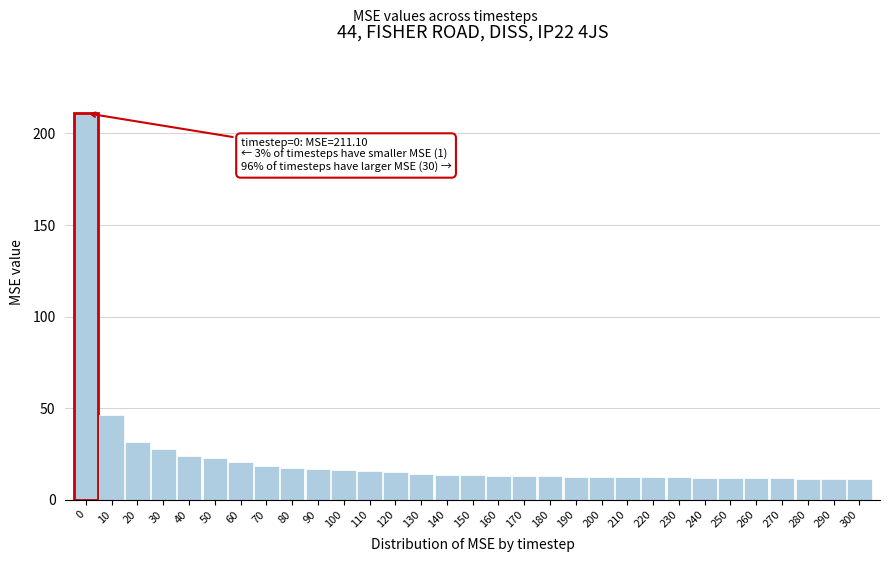

Which has a higher value, 70 or 250?

70